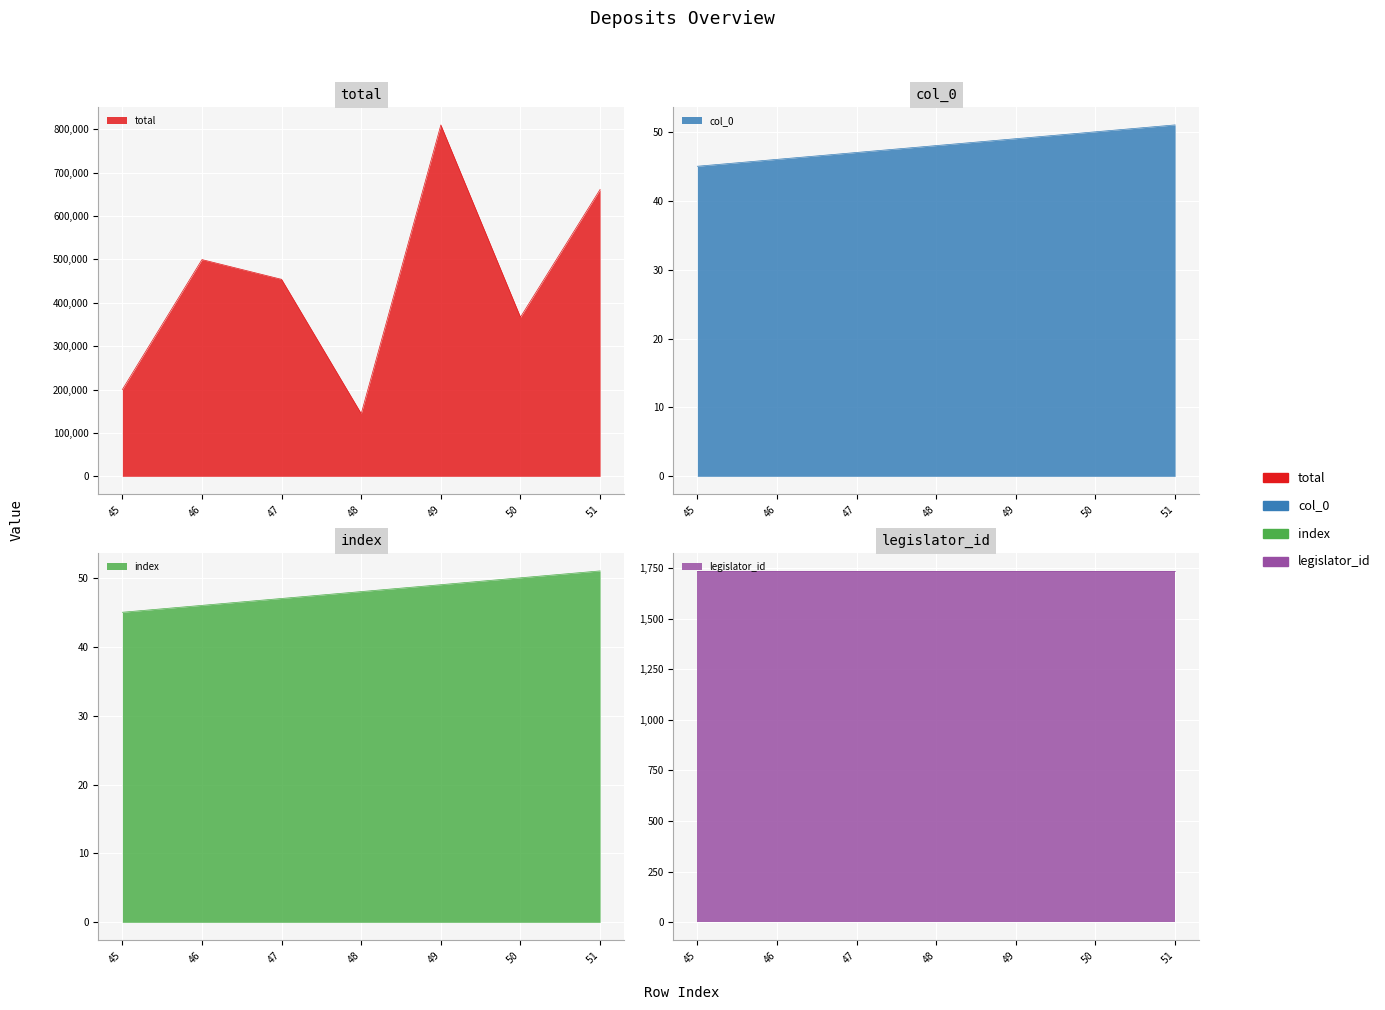

Which series changed the most between 46 and 49?

total